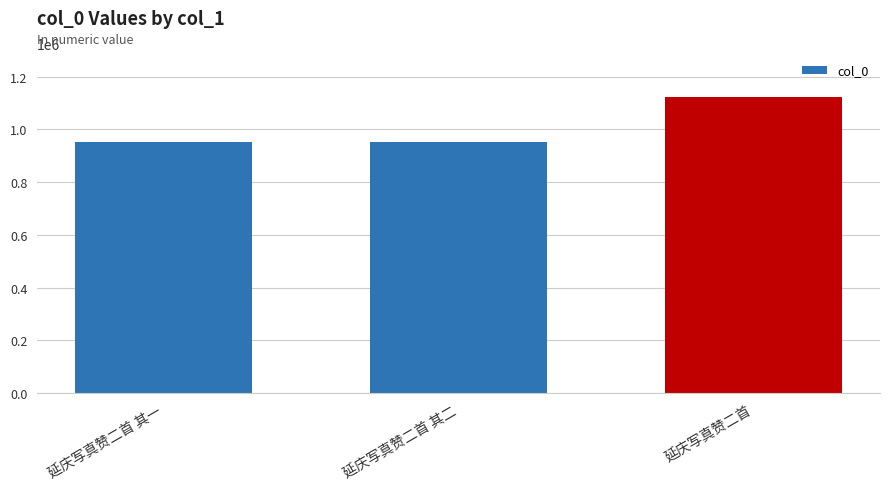

What is the difference between the values at 延庆写真赞二首 其二 and 延庆写真赞二首?

169466